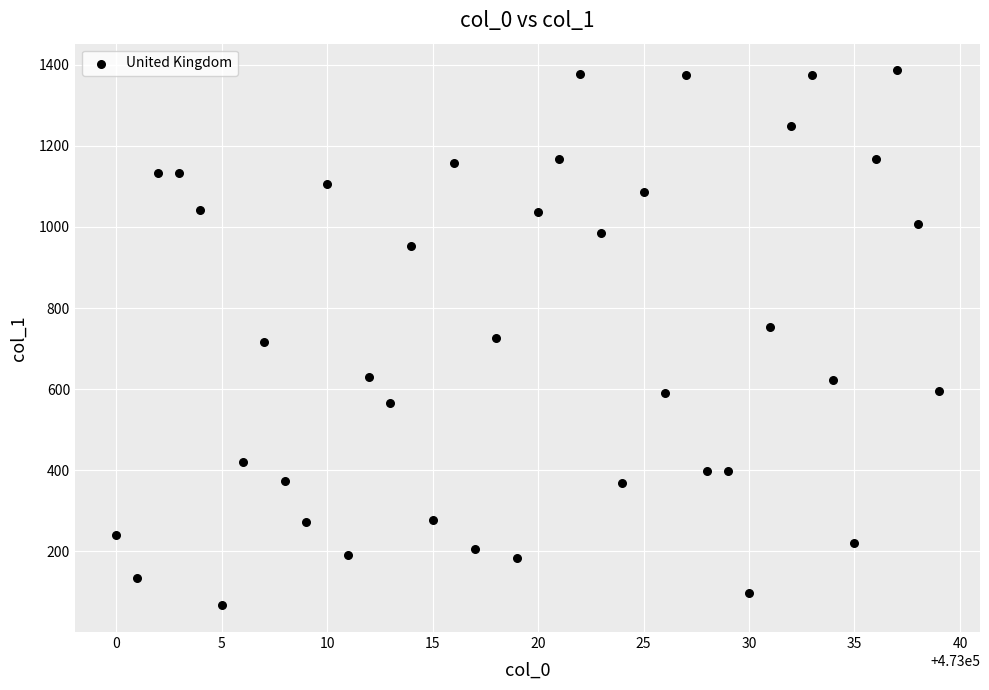

What is the range of Y values (max minus min)?

1319